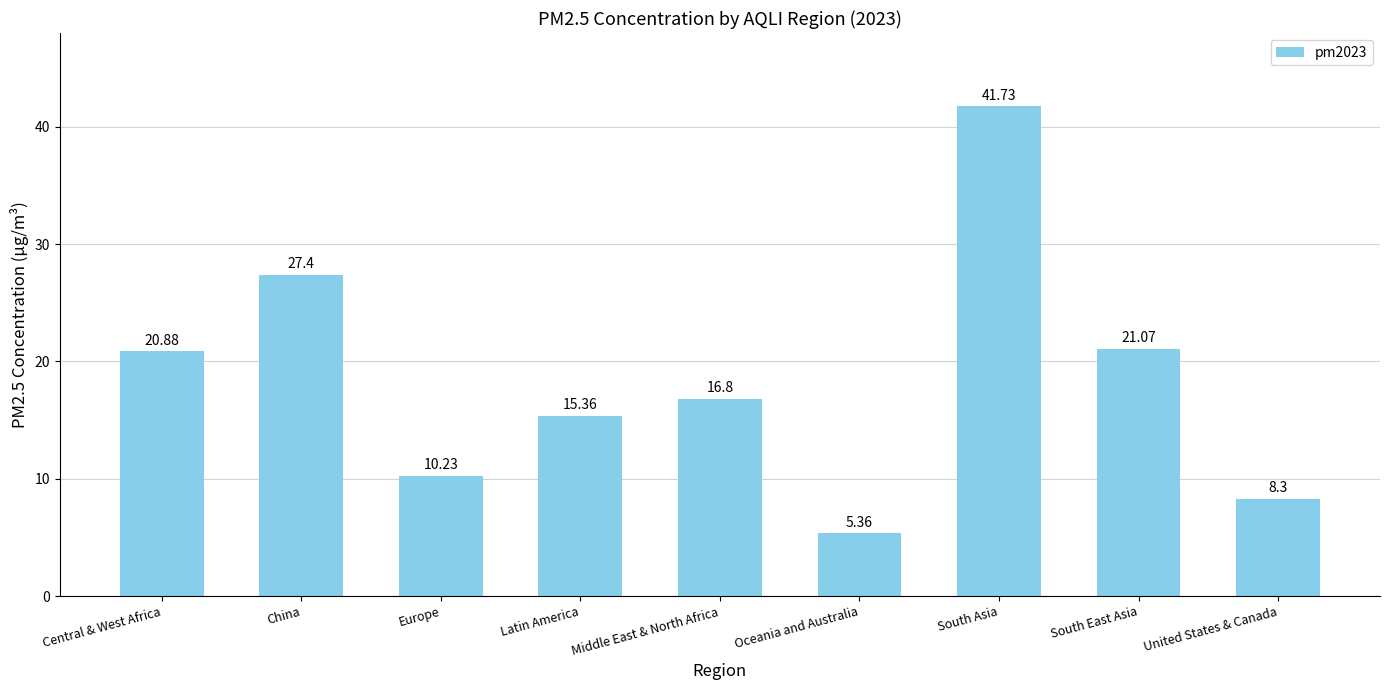

What is the change in value from Oceania and Australia to South Asia?

+36.4